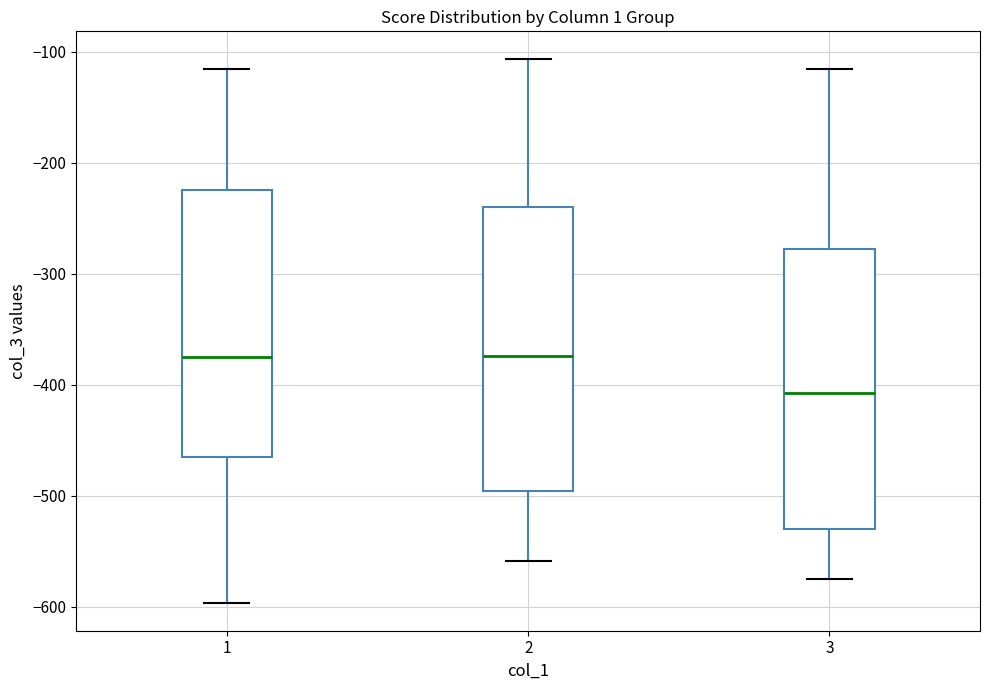

Reading left to right, transcribe this box plot: for each box, give where its median line is, the range the box spans, and where its two whiskers end, as read against the y-axis. The values are not printed on the chart, so give them approximately, as read against the axis.

1: median -370, box -460 to -220, whiskers -600 to -110
2: median -370, box -500 to -240, whiskers -560 to -110
3: median -410, box -530 to -280, whiskers -570 to -110